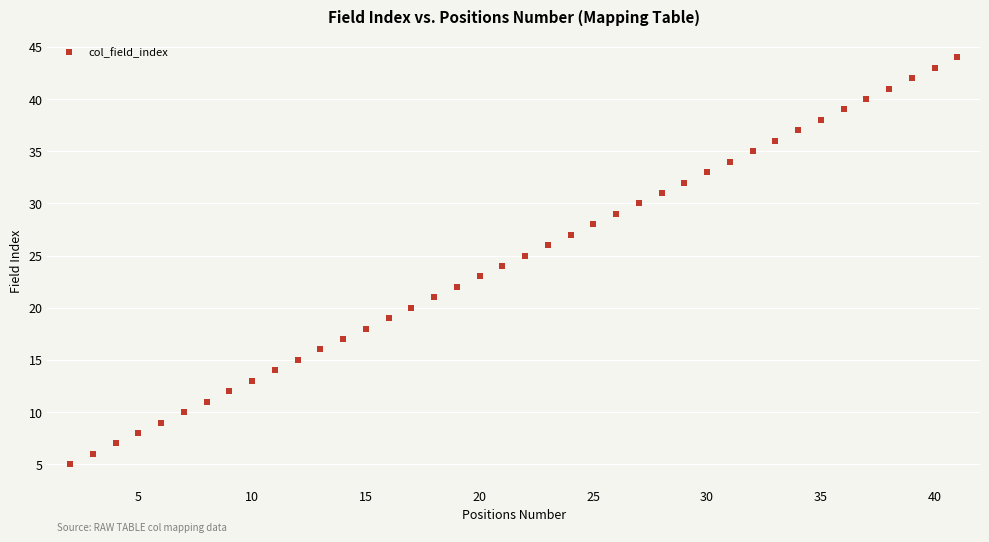

What is the range of X values (max minus min)?

39